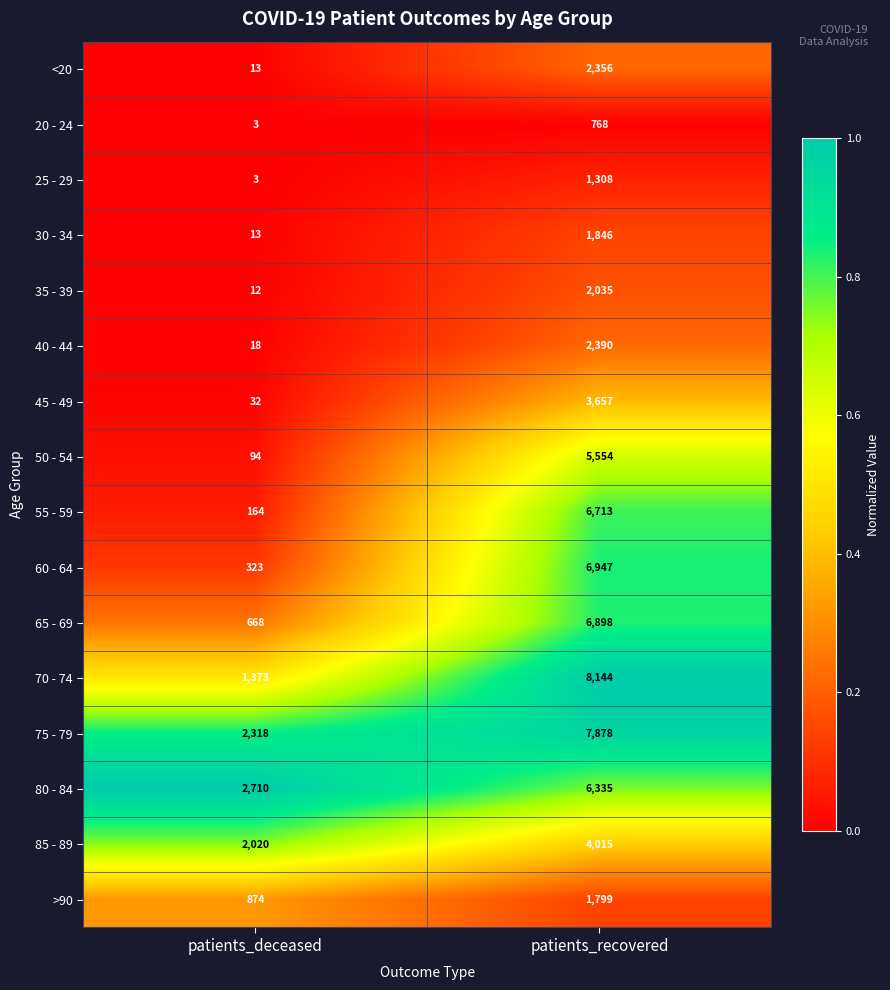

What is the total value across all series at patients_deceased?

10638